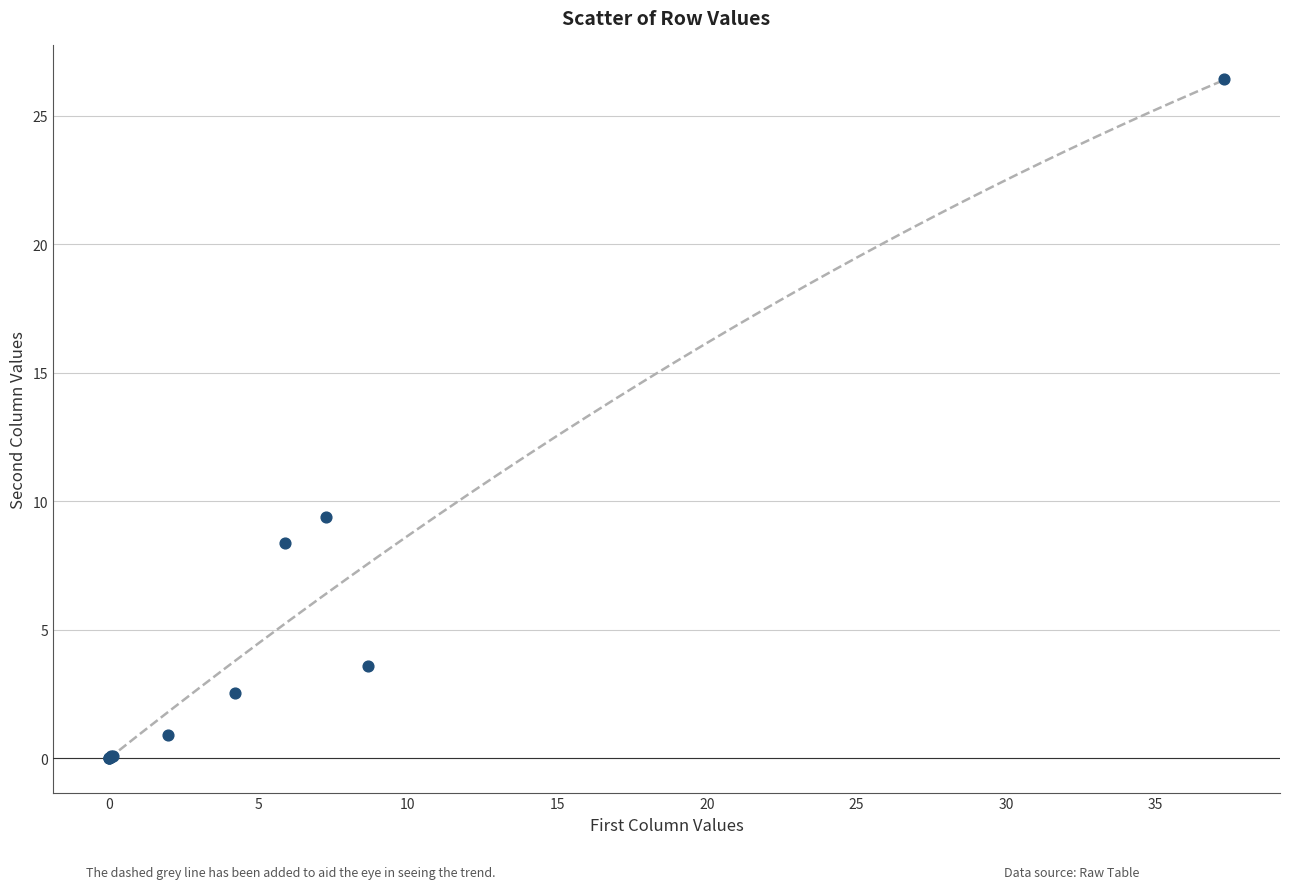

What Y value in the scatter plot is closest to 13?

9.4